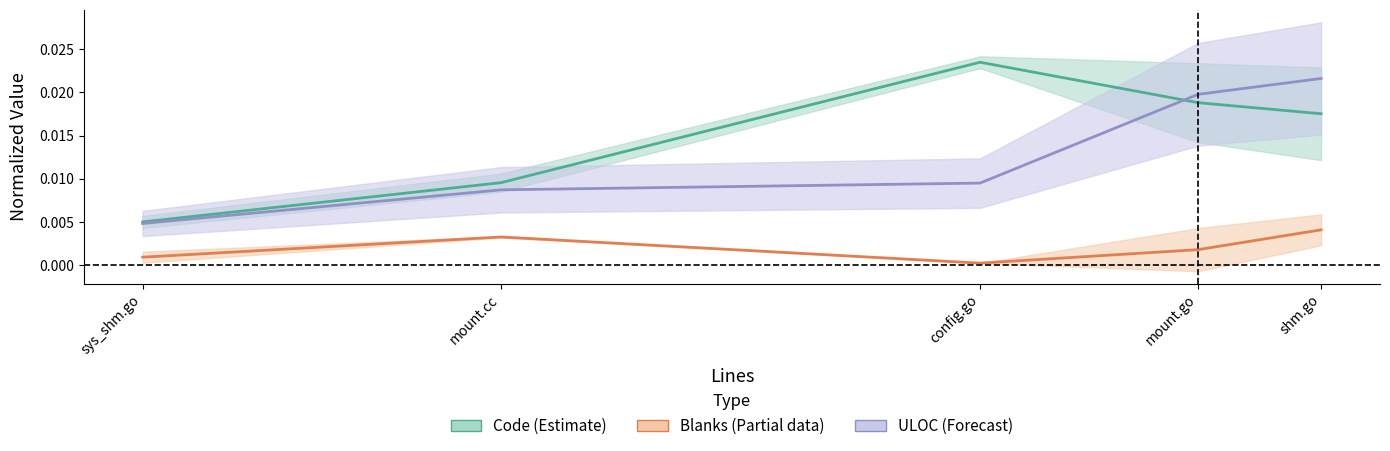

The value of ULOC at mount.cc is 0.0. True or false?

True